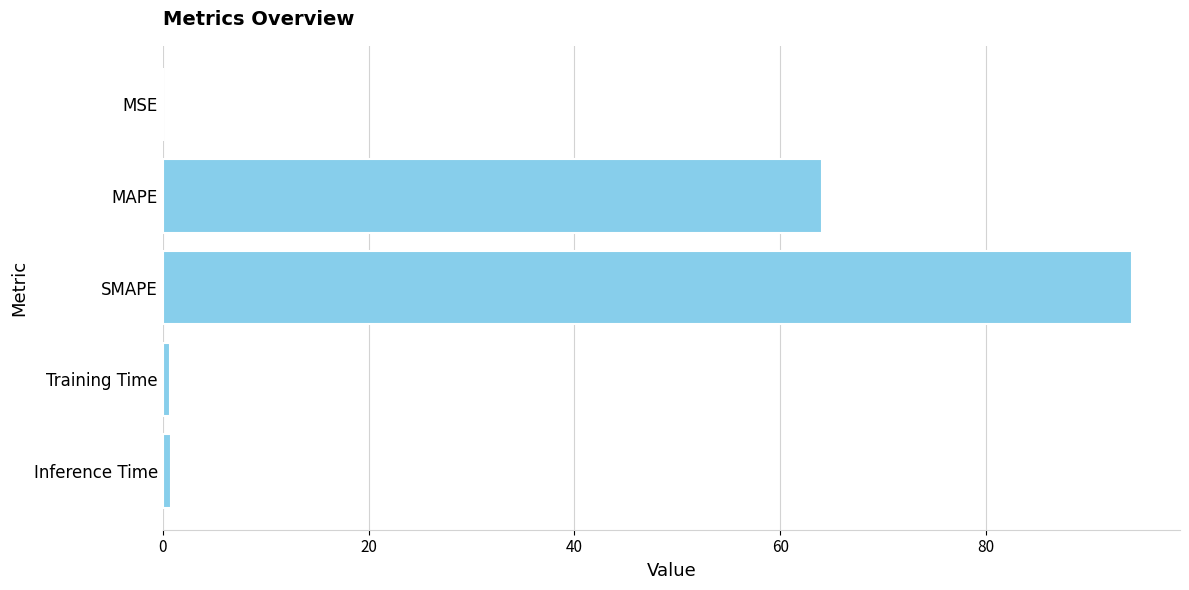

Where is the data nearest to the value 47?

MAPE